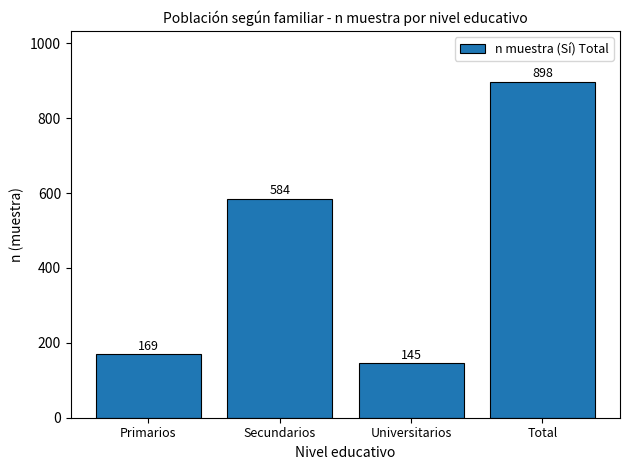

Is it true that the value at Universitarios is 237?

False